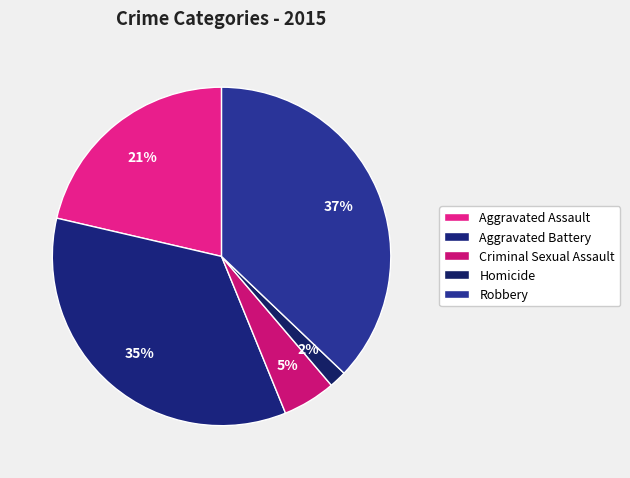

How many segments does this pie chart have?

5